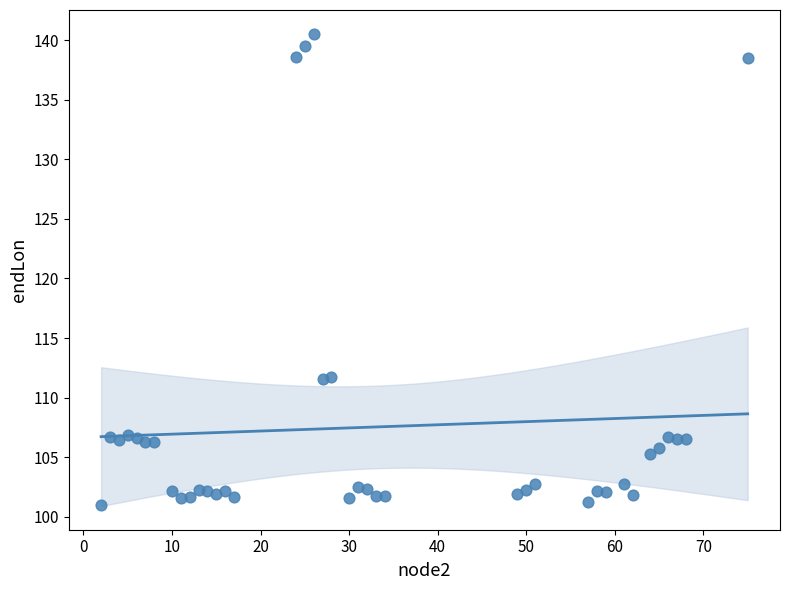

What is the range of Y values (max minus min)?

39.5